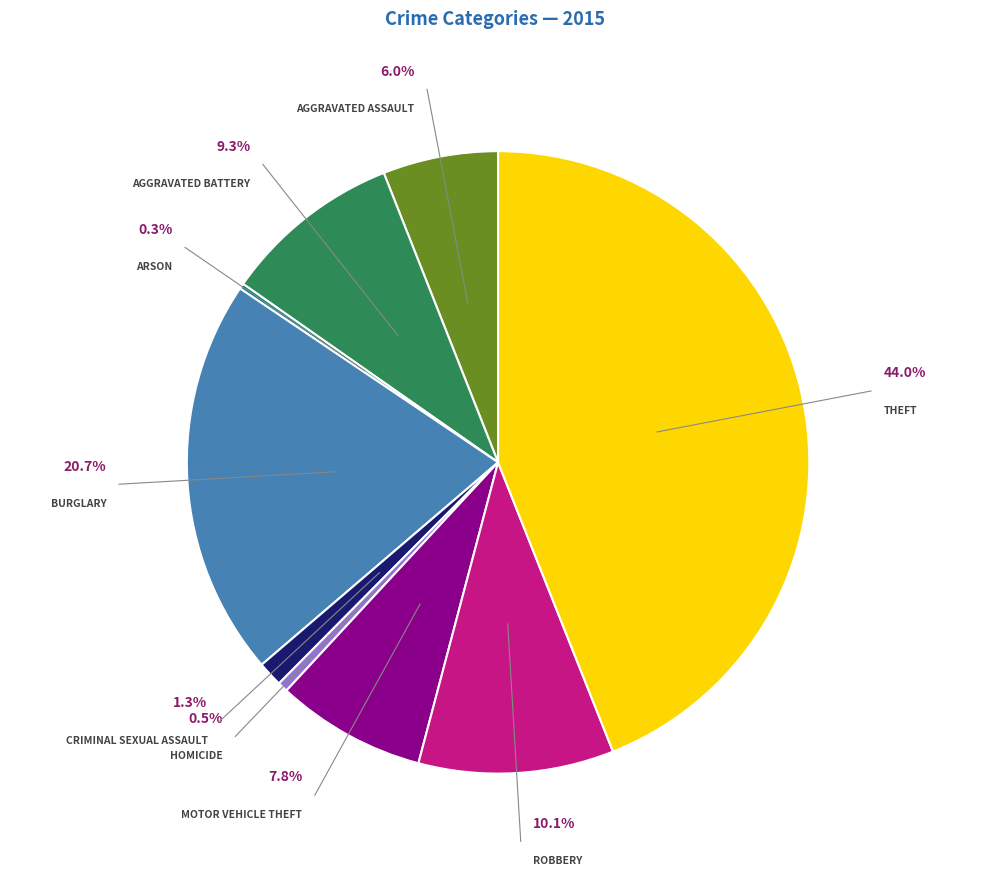

Which slice is the largest?

Theft